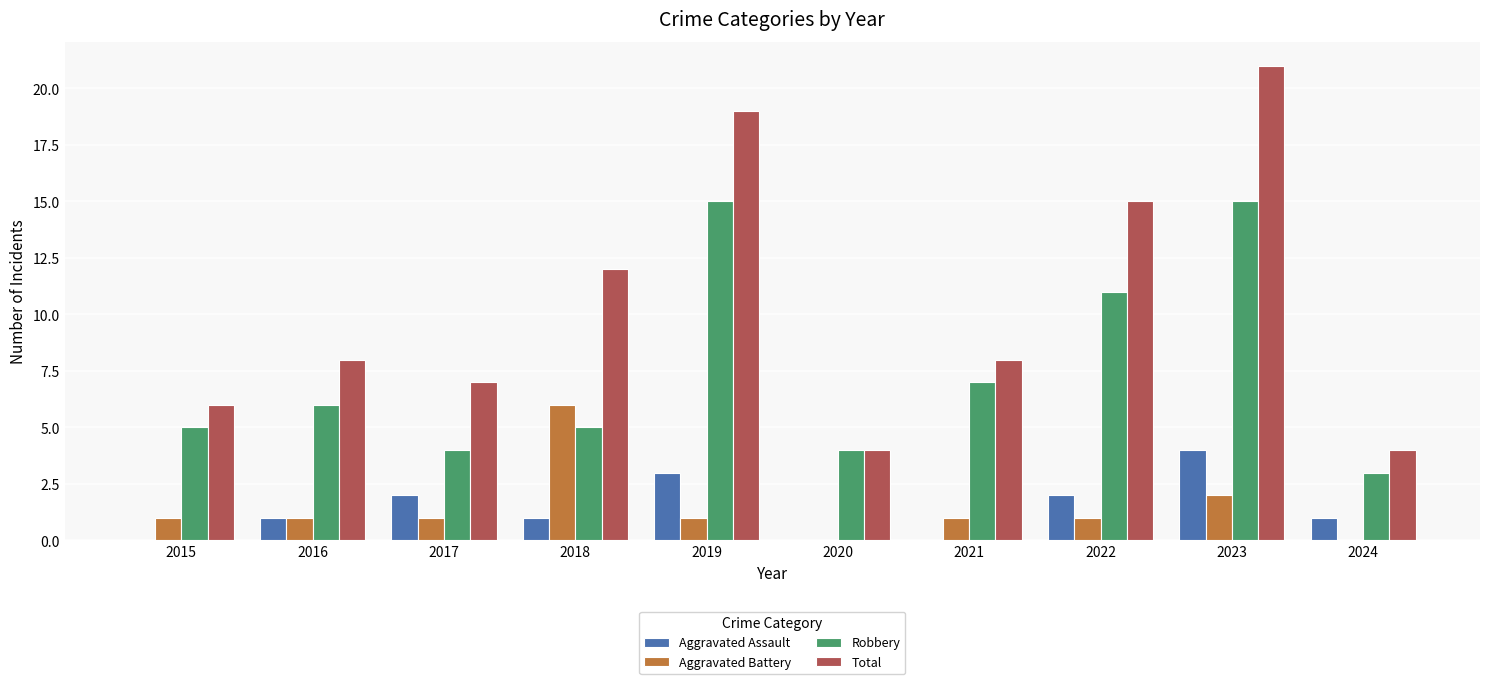

At which category does the chart reach its peak across all series?

2023